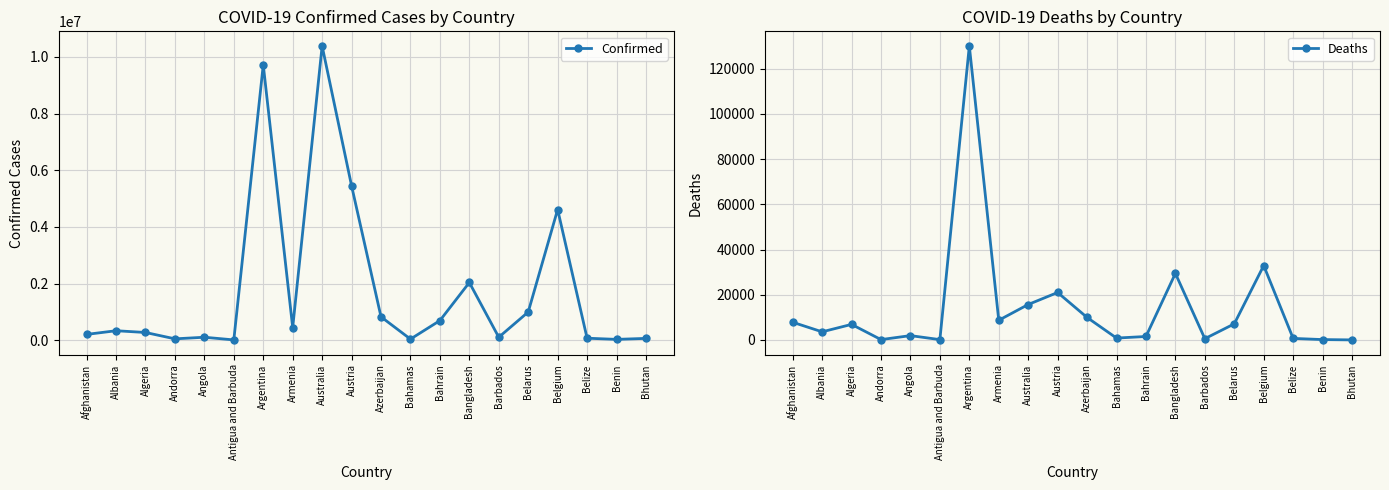

What is the difference between the maximum and minimum values in the Deaths series?

129970